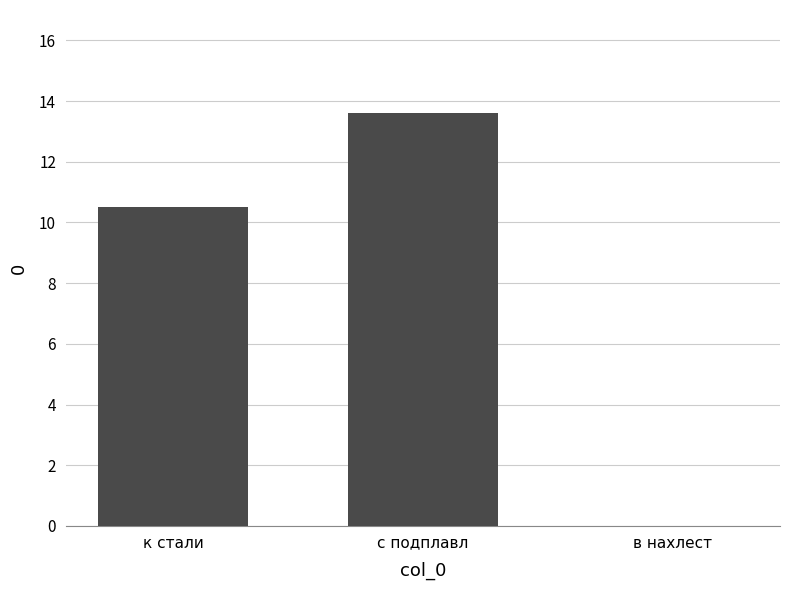

Between к стали and в нахлест, which is larger?

к стали